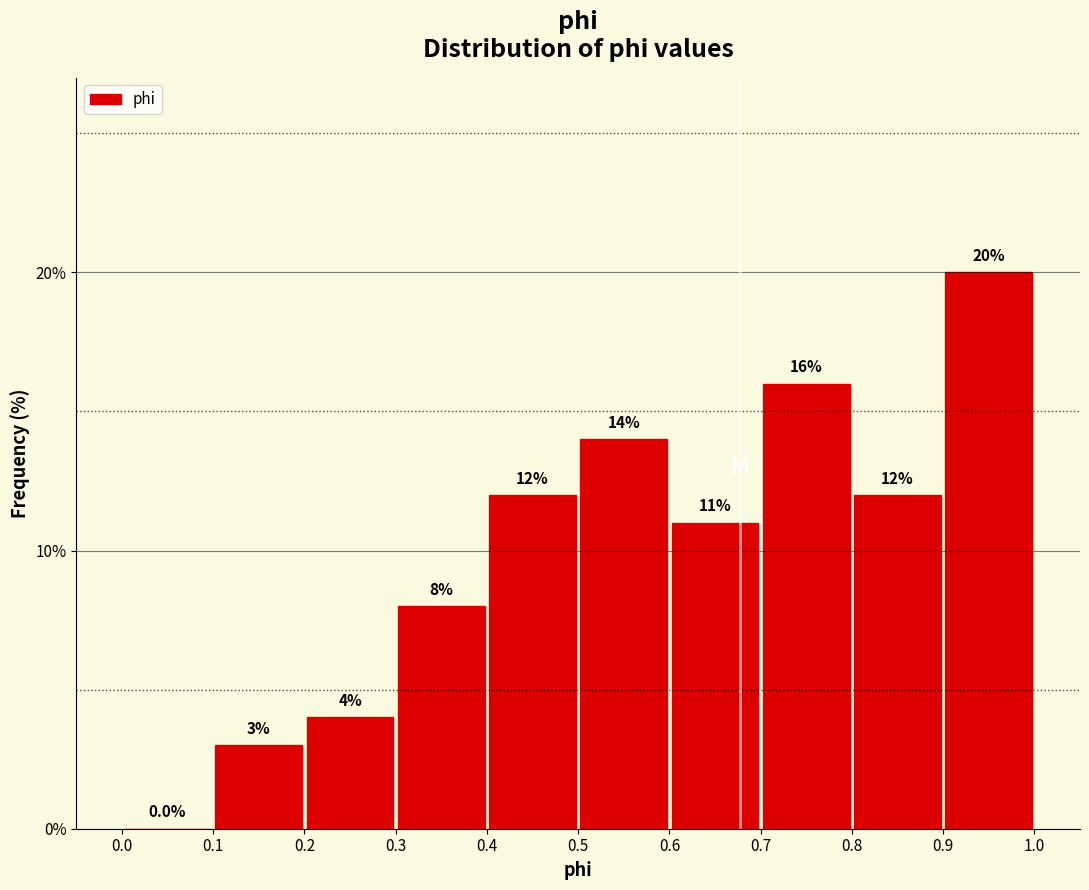

Which range on the x-axis has the tallest bar?

0.9 to 1.0